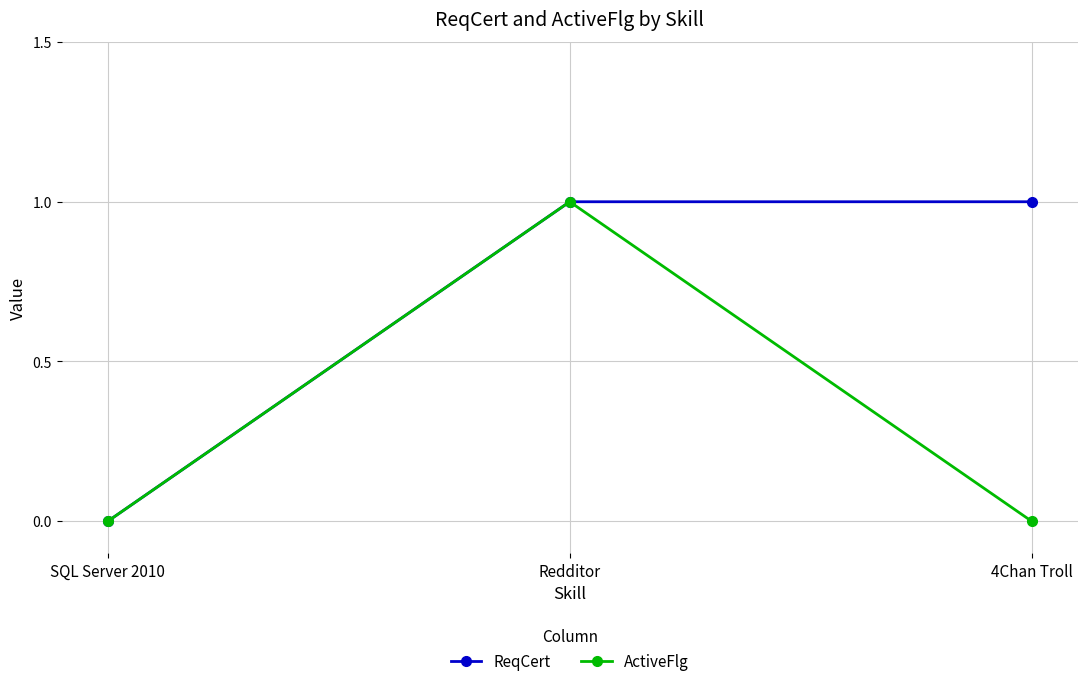

Reading left to right, list all the values displayed in this chart.

ReqCert: SQL Server 2010=0	Redditor=1	4Chan Troll=1
ActiveFlg: SQL Server 2010=0	Redditor=1	4Chan Troll=0